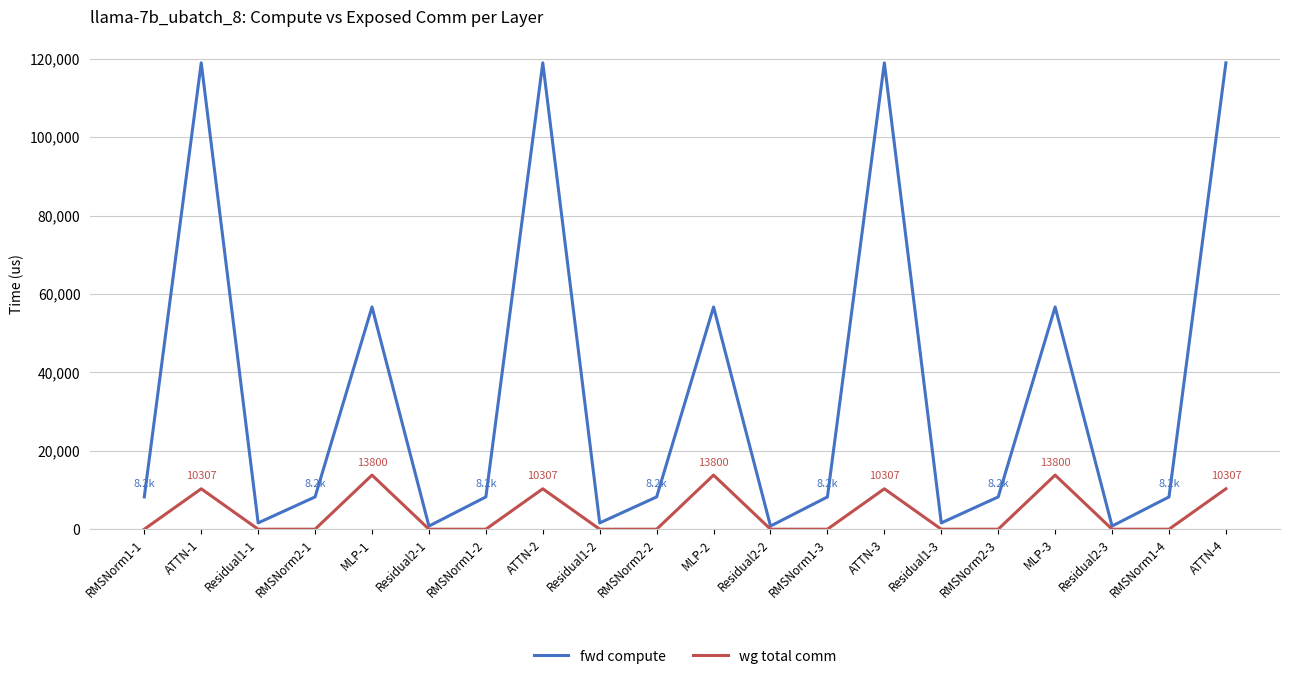

What position from the right is RMSNorm2-1?

17